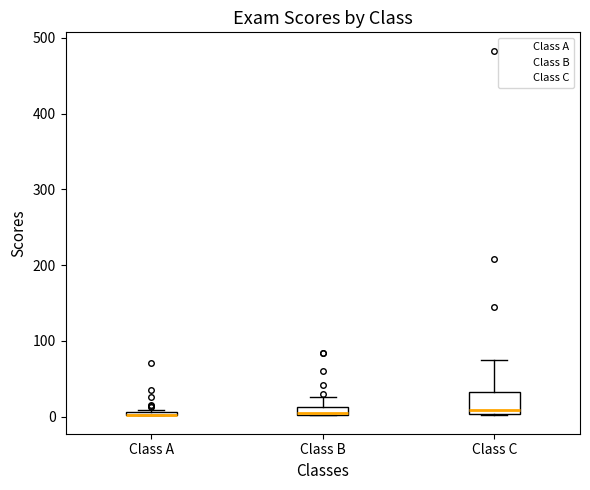

Where does the upper whisker of the box for Class C end on the y-axis? The values are not printed on the chart, so give them approximately, as read against the axis.

70